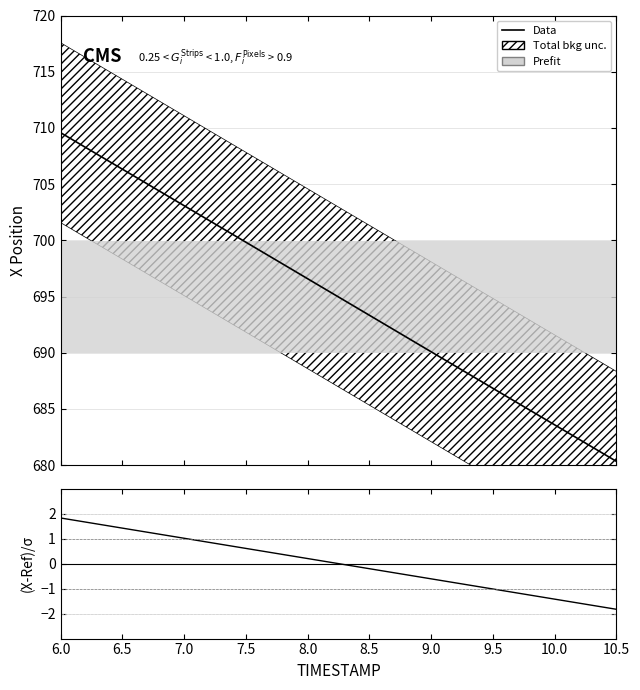

True or false: (X-Ref)/sigma and Data cross at least once.

False